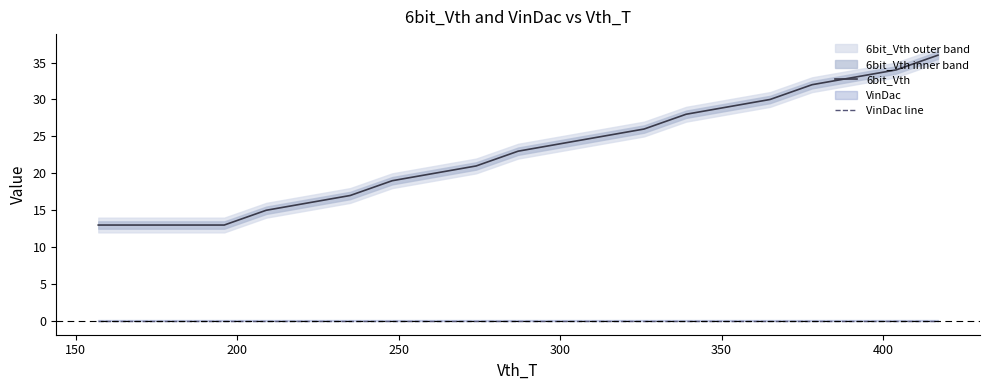

What is the minimum value for 6bit_Vth?

13